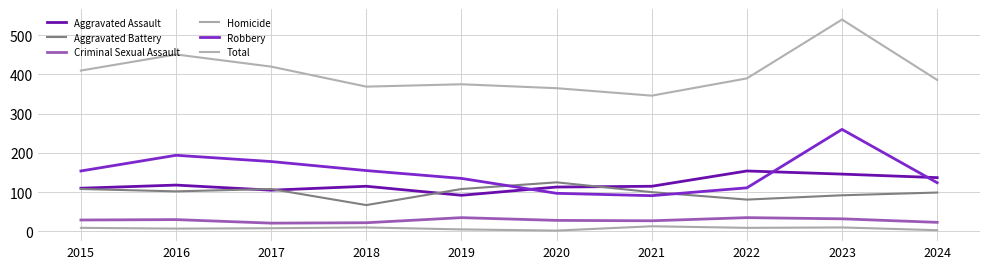

Reading right to left, transcribe all the data shown in this chart.

Aggravated Assault: 2024=137	2023=146	2022=154	2021=115	2020=113	2019=92	2018=115	2017=105	2016=118	2015=110
Aggravated Battery: 2024=99	2023=92	2022=81	2021=100	2020=125	2019=108	2018=67	2017=108	2016=102	2015=108
Criminal Sexual Assault: 2024=23	2023=32	2022=35	2021=27	2020=28	2019=35	2018=22	2017=21	2016=30	2015=29
Homicide: 2024=3	2023=10	2022=9	2021=13	2020=2	2019=5	2018=10	2017=8	2016=7	2015=9
Robbery: 2024=124	2023=260	2022=111	2021=91	2020=97	2019=135	2018=155	2017=178	2016=194	2015=154
Total: 2024=386	2023=540	2022=390	2021=346	2020=365	2019=375	2018=369	2017=420	2016=451	2015=410